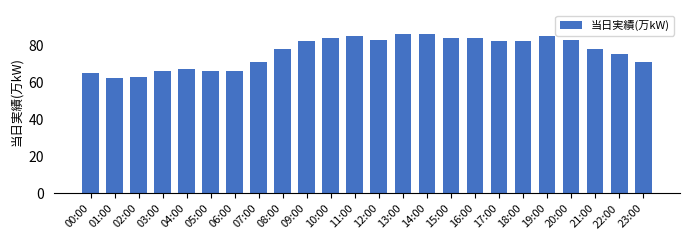

True or false: the data shows 30 at 10:00.

False